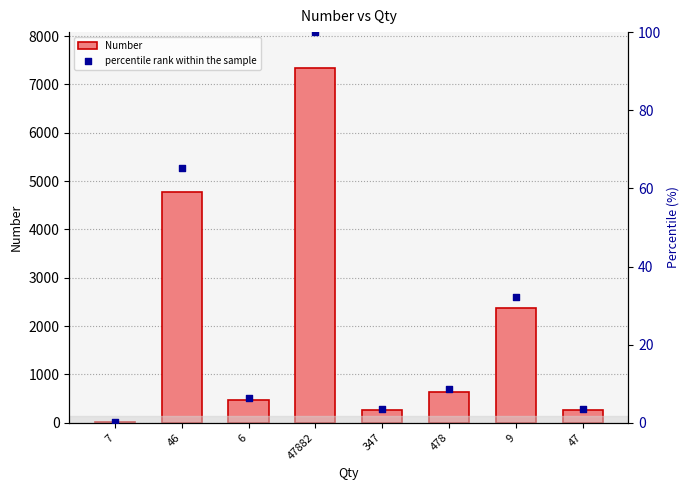

Which series reaches the minimum Y coordinate?

percentile rank within the sample